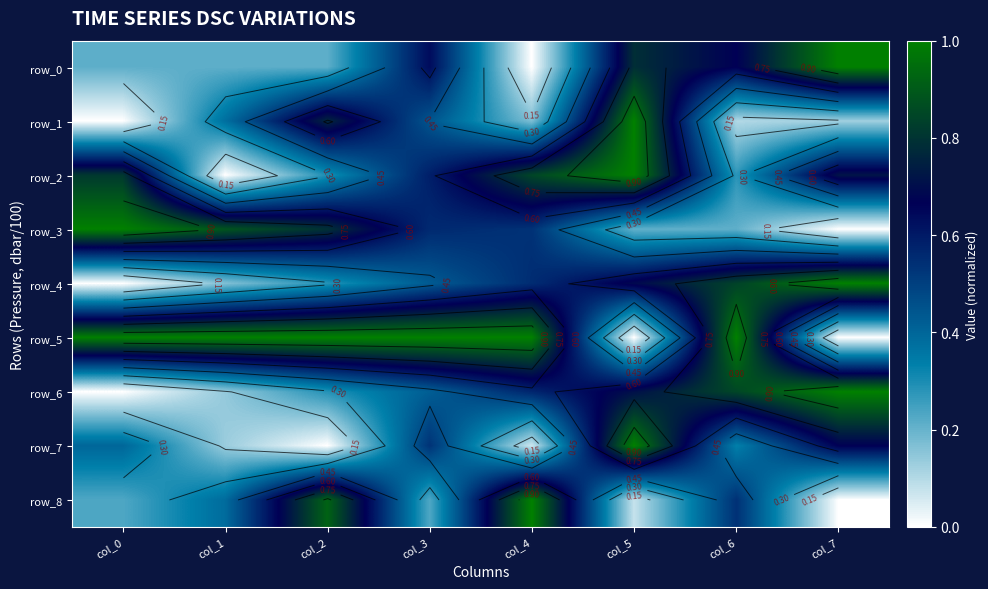

What is the greatest value displayed?

1.0